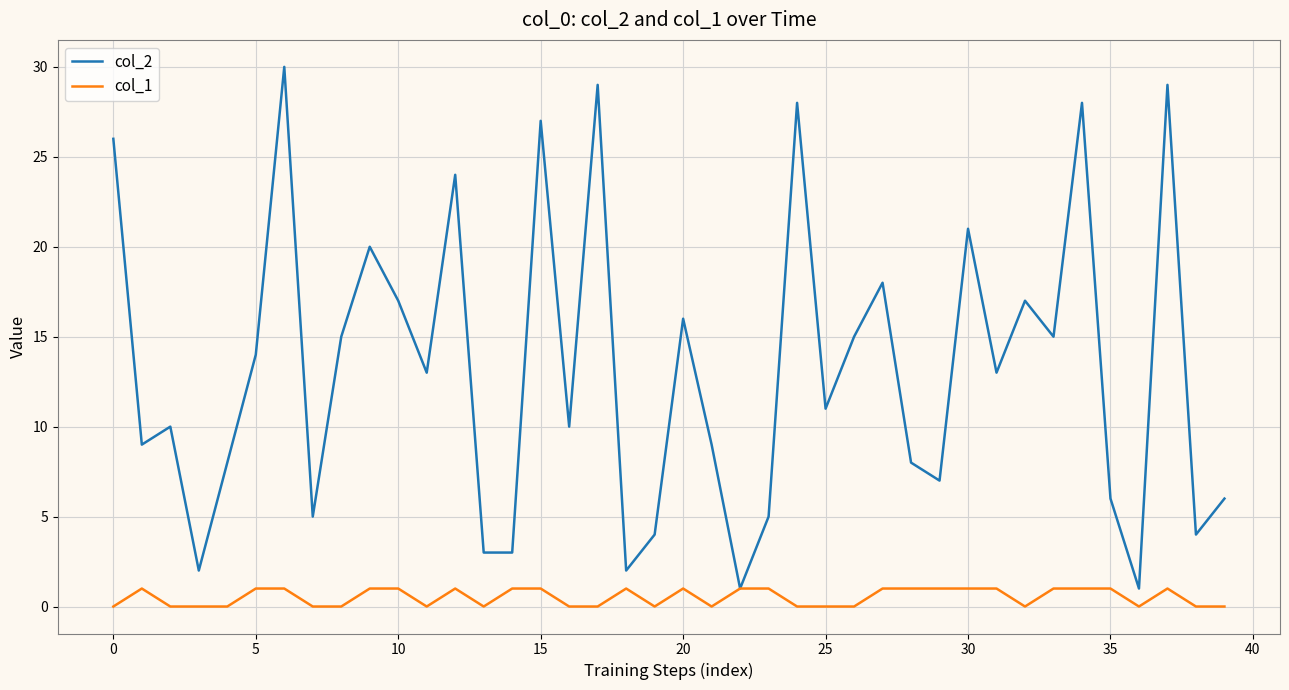

Which series has the largest range (max minus min)?

col_2